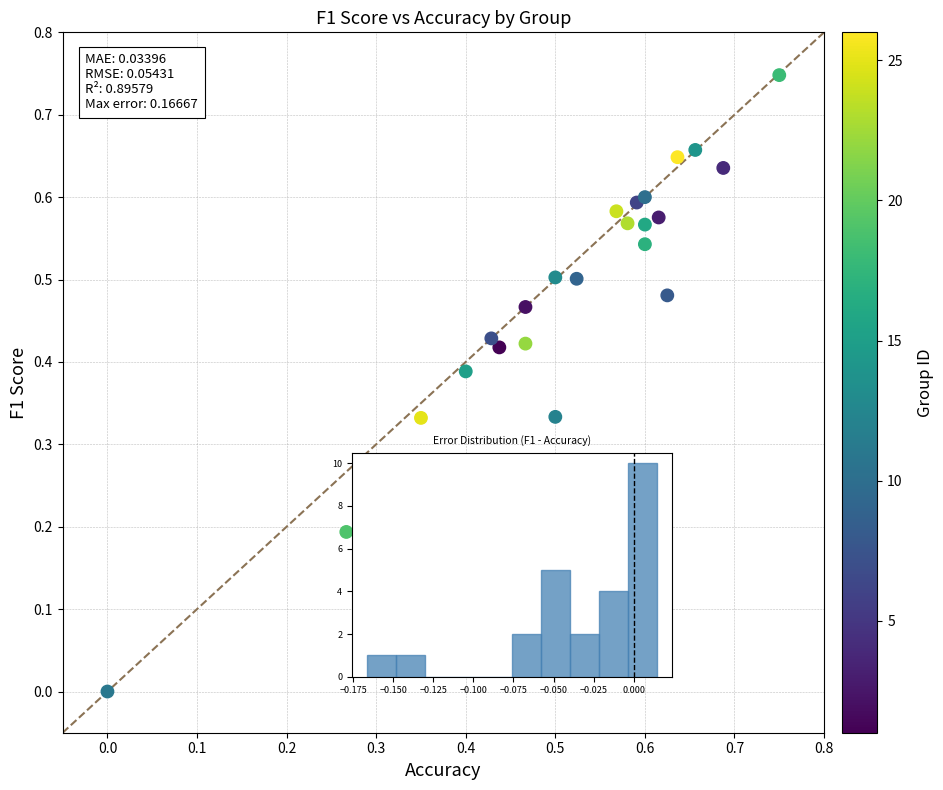

What is the range of X values (max minus min)?

0.8